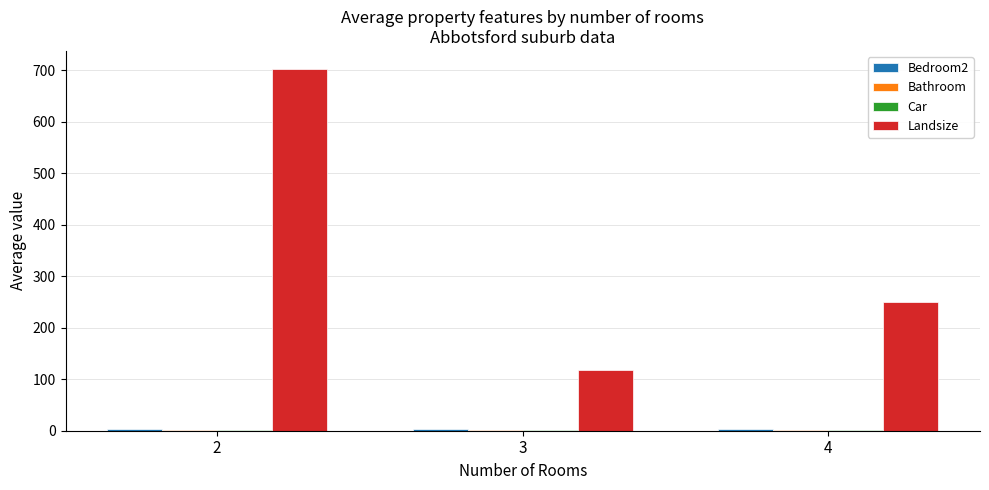

What is the greatest value displayed?

702.0